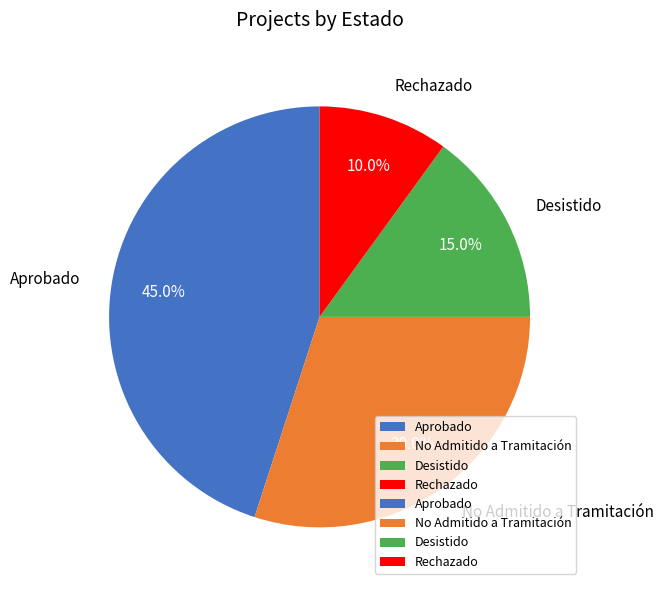

Is there any slice that represents more than half of the pie?

No